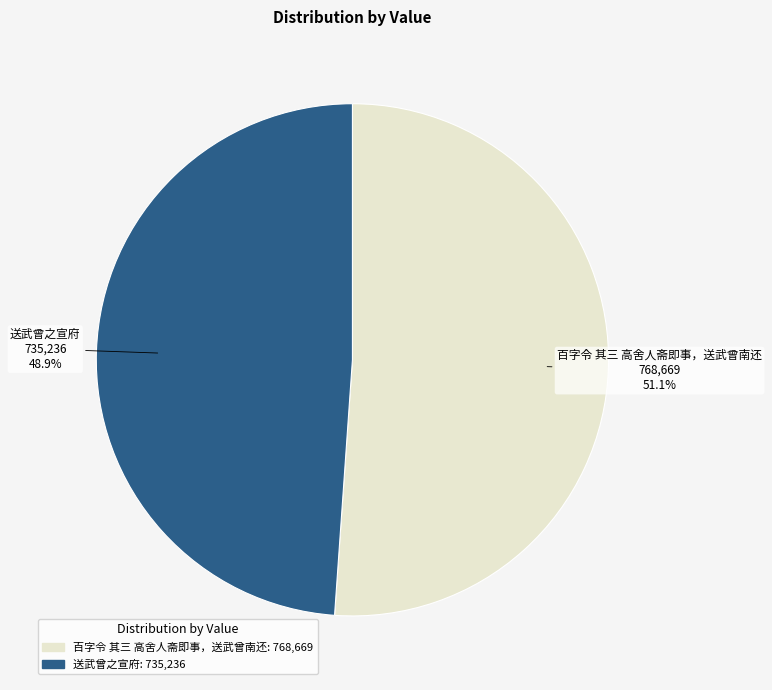

What percentage is the 百字令 其三 高舍人斋即事，送武曾南还 slice, to the nearest percent?

51%